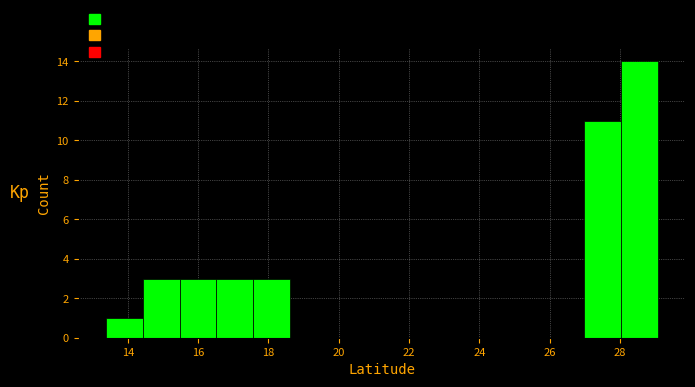

Reading left to right, transcribe this chart: for each bar, give the range it covers on the x-axis and its height. Neither the bar edges nor the heights are printed on the chart, so give them approximately, as read against the axes.

13.4 to 14.4: 1
14.4 to 15.4: 3
15.4 to 16.6: 3
16.6 to 17.6: 3
17.6 to 18.6: 3
18.6 to 19.6: 0
19.6 to 20.8: 0
20.8 to 21.8: 0
21.8 to 22.8: 0
22.8 to 23.8: 0
23.8 to 24.8: 0
24.8 to 26.0: 0
26.0 to 27.0: 0
27.0 to 28.0: 11
28.0 to 29.0: 14